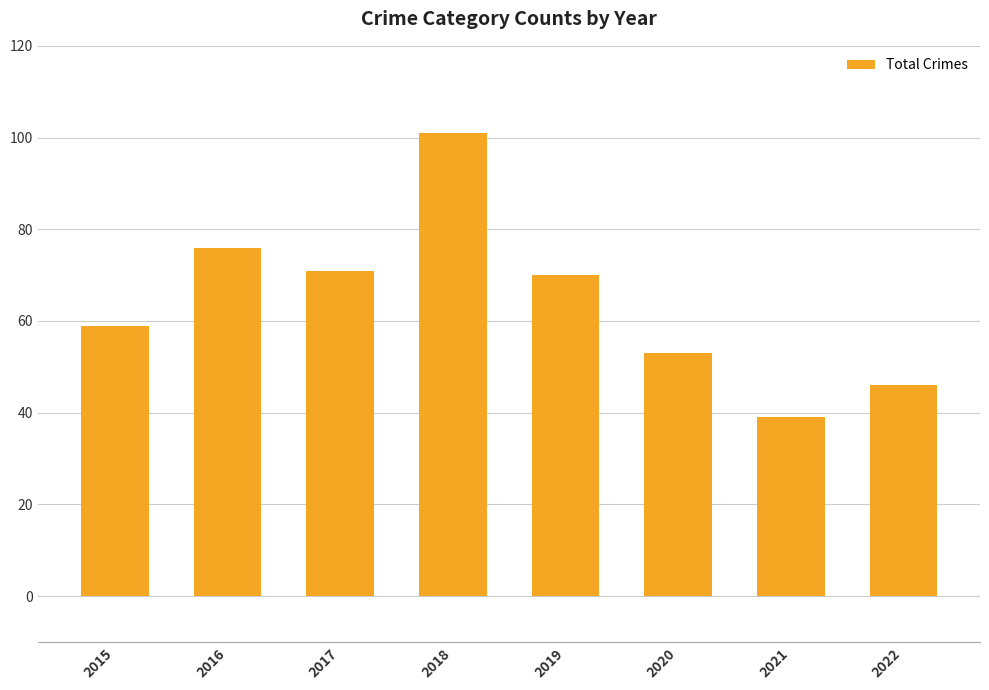

How many values are below 70?

4